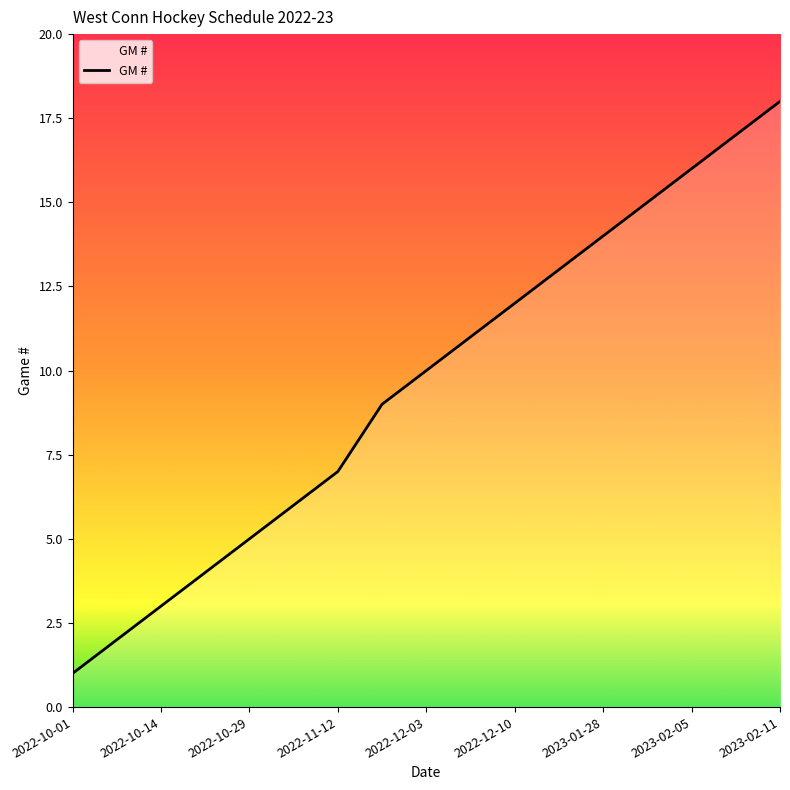

What is the maximum value shown in the chart?

18